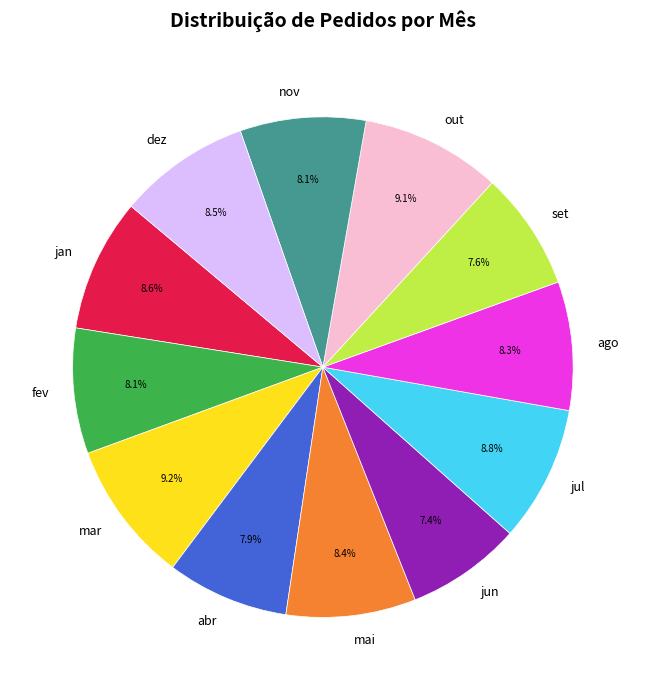

Count the number of slices in the pie.

12